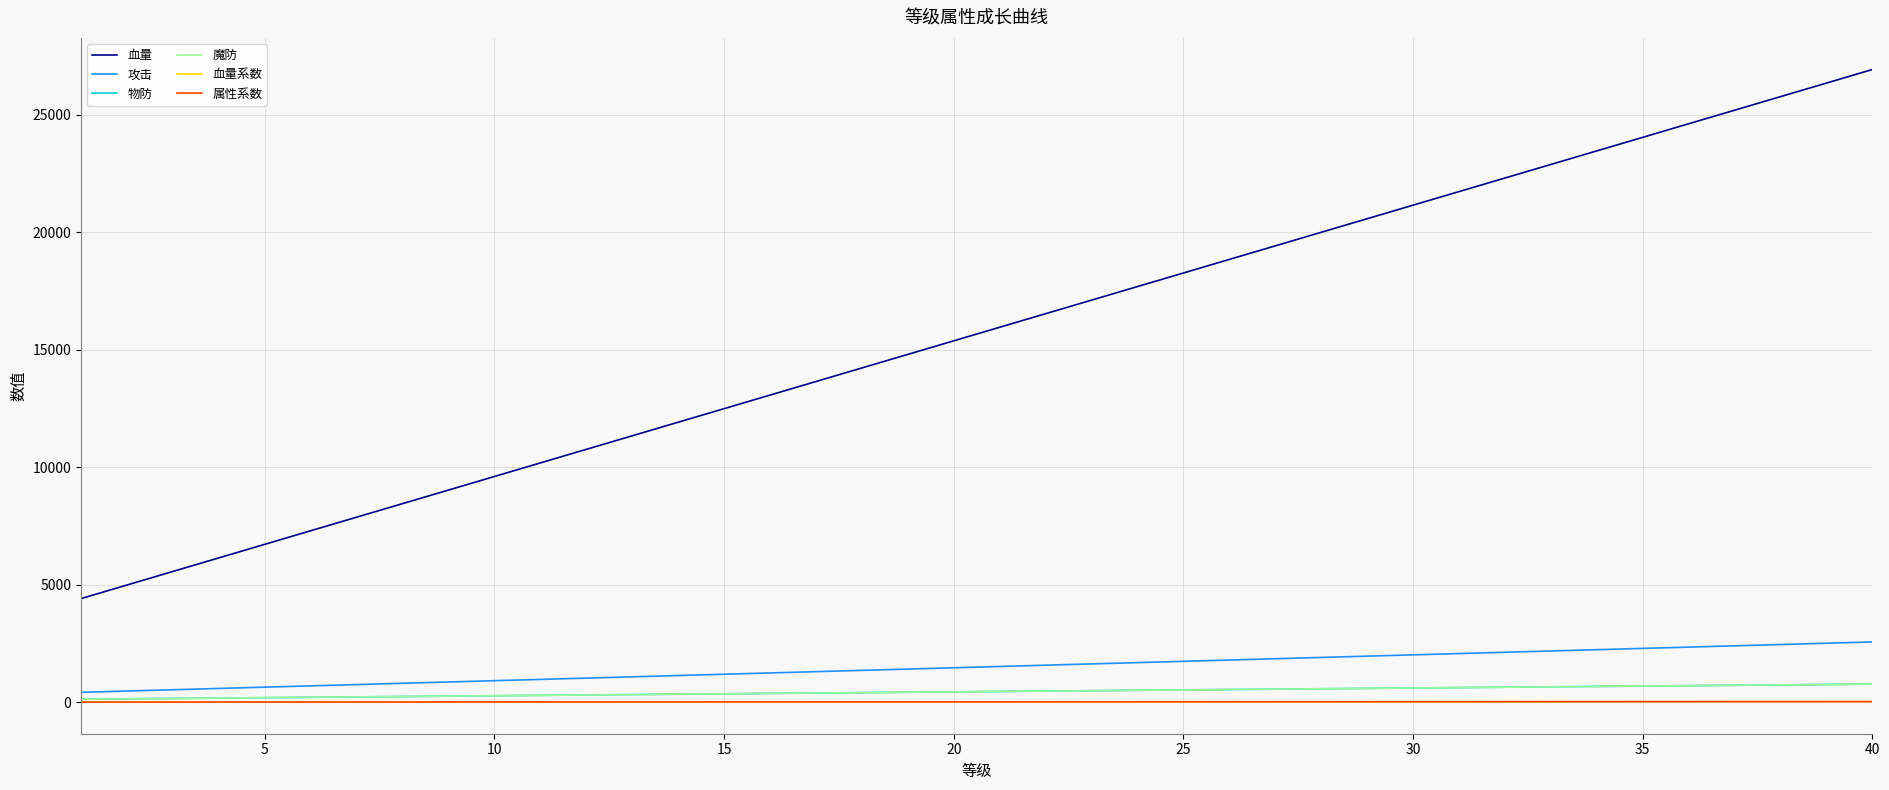

Which series has the largest range (max minus min)?

血量